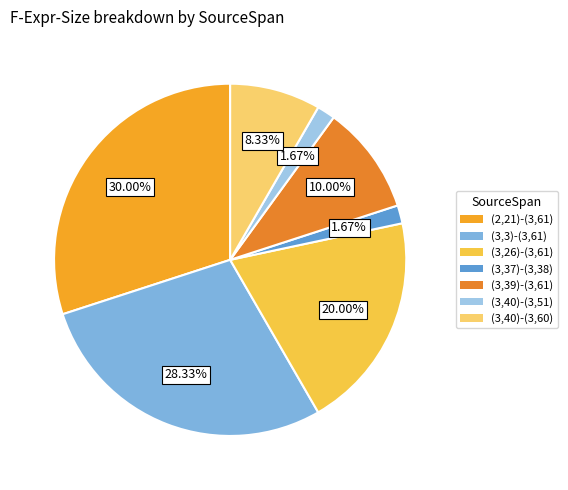

Does any single category account for the majority?

No